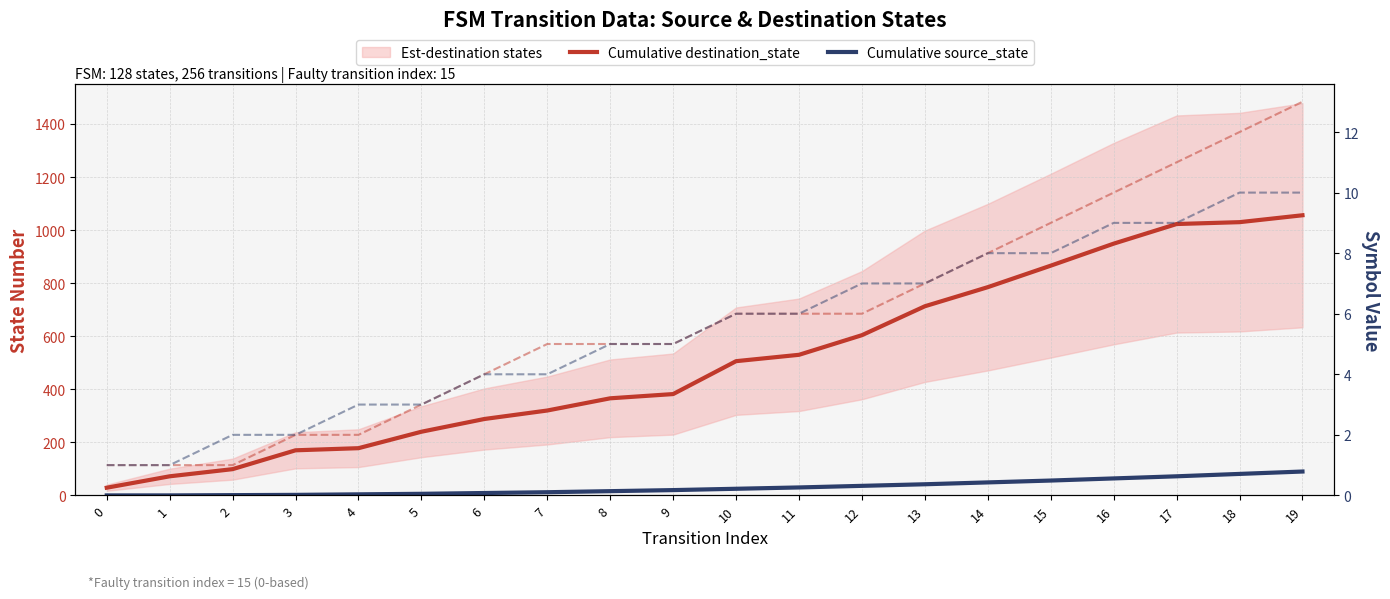

What is the sum of the Cumulative source_state values at 1 and 14?

49